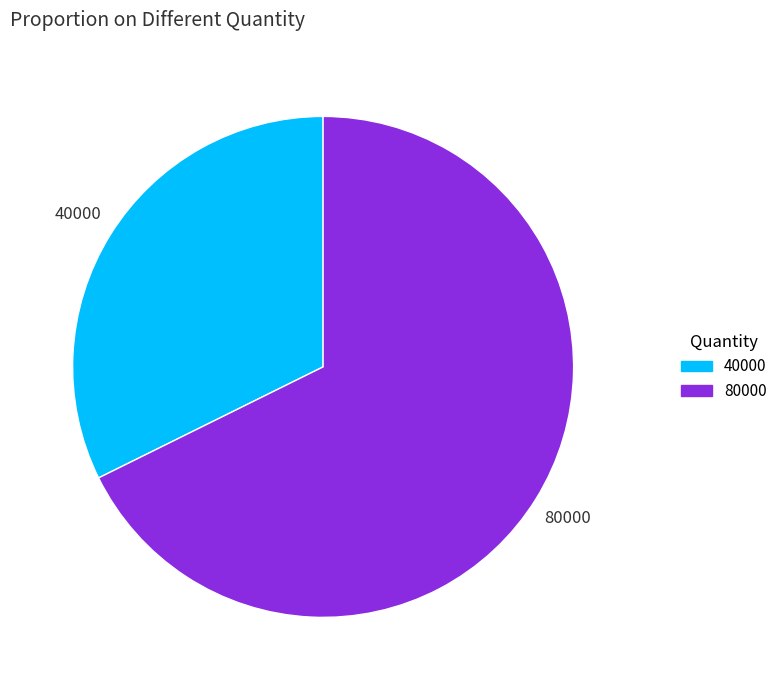

Do 40000 and 80000 together represent more than half of the pie?

Yes